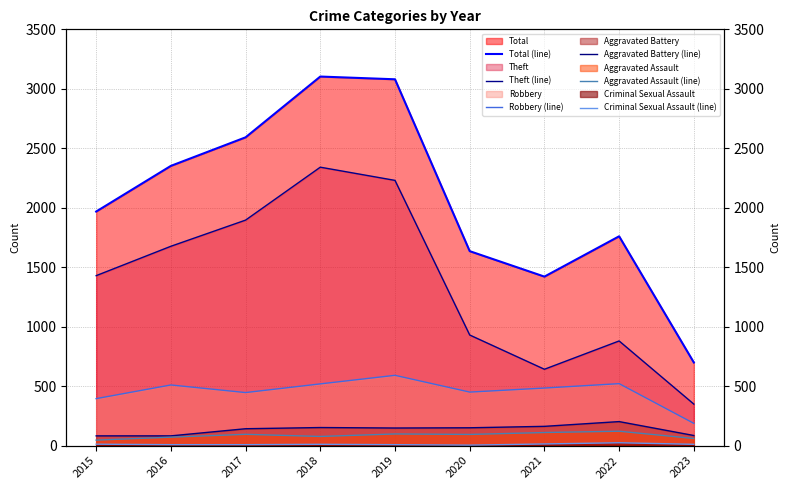

What is the greatest value displayed?

3103